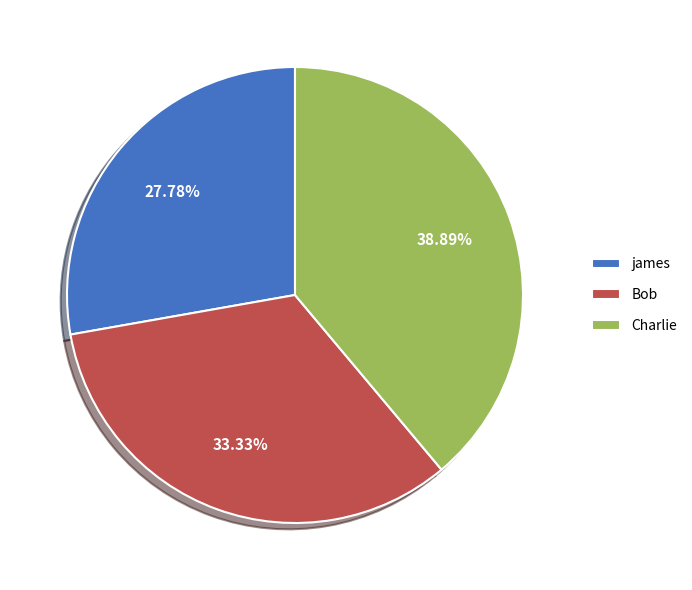

Which slice is the smallest?

james